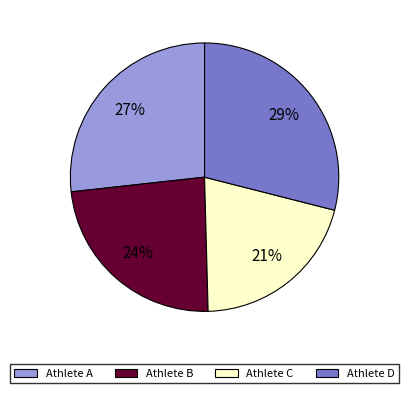

To the nearest percent, what portion does Athlete D represent?

29%